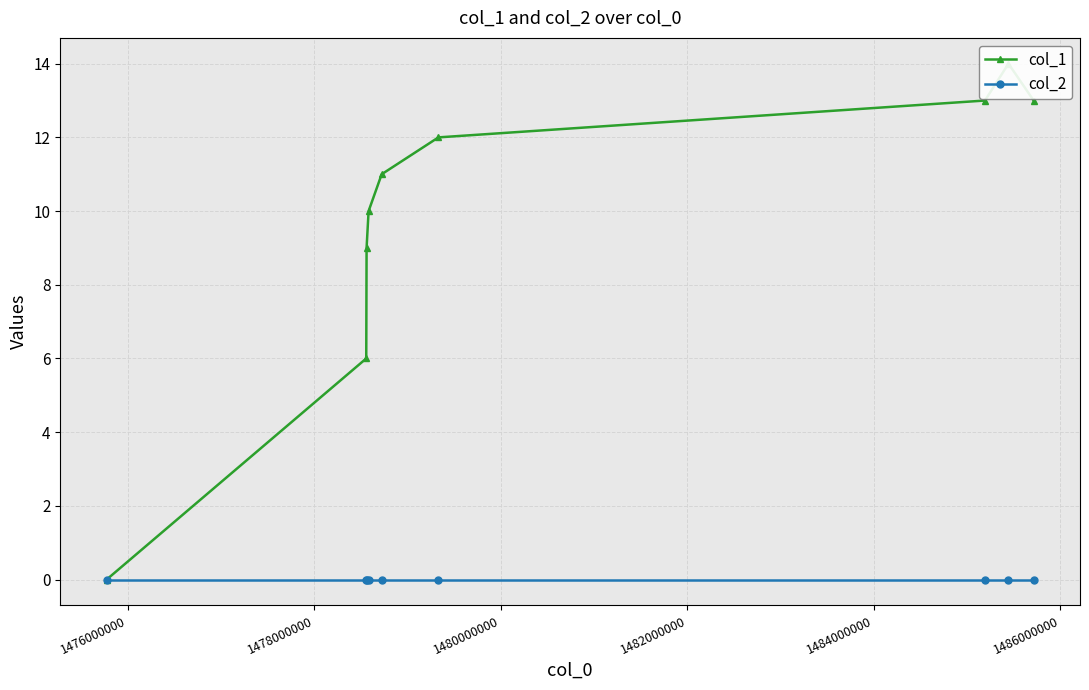

The col_1 series shows 15 at 1482000000. True or false?

False